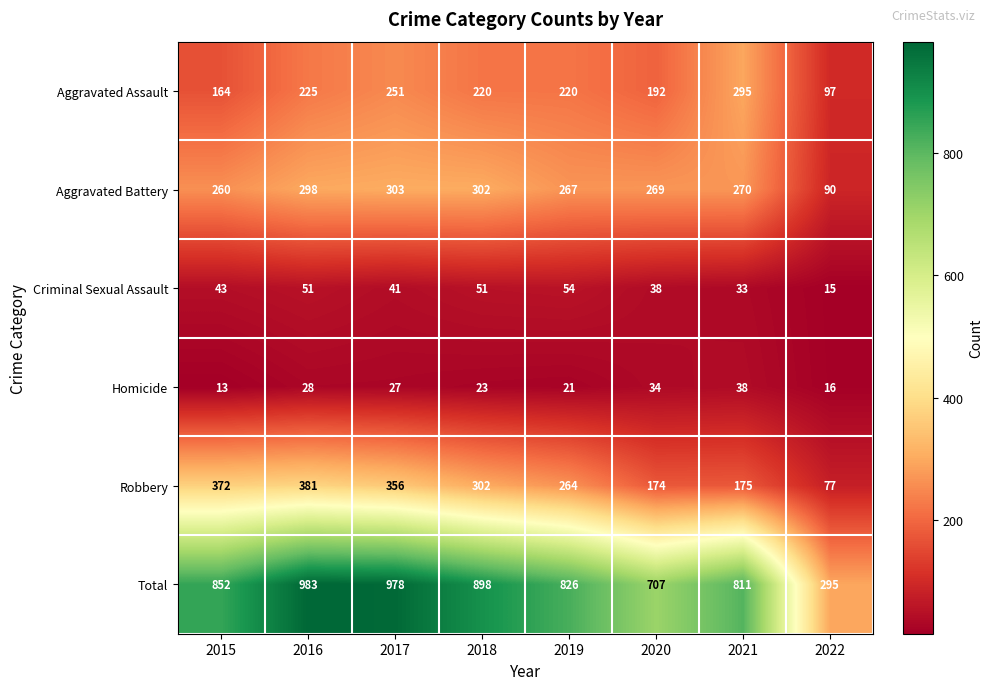

Rank the series by their maximum value, from highest to lowest.

Total, Robbery, Aggravated Battery, Aggravated Assault, Criminal Sexual Assault, Homicide